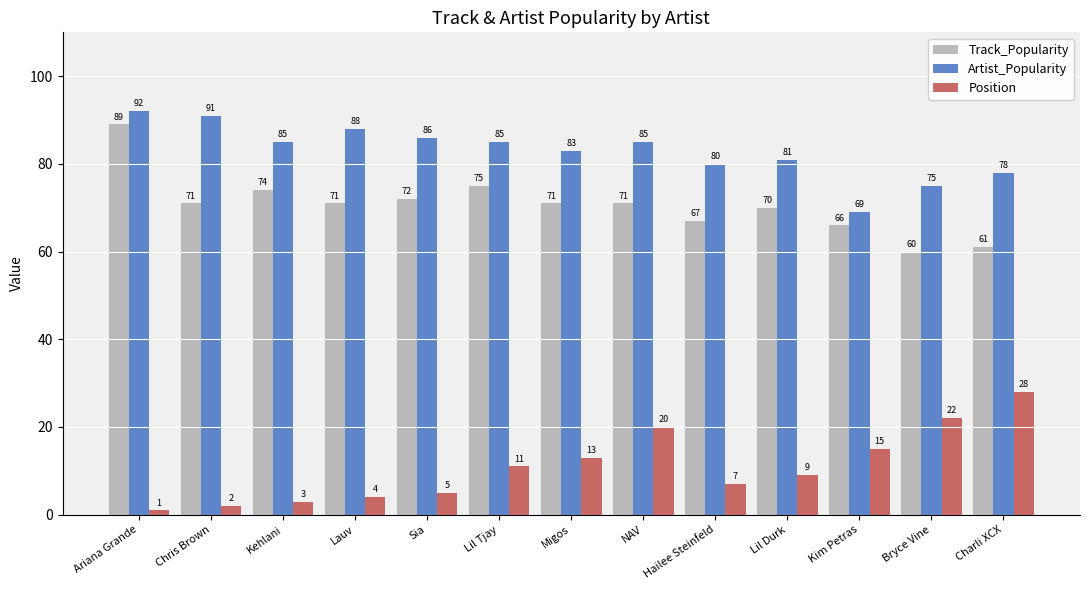

What position from the right is Hailee Steinfeld?

5